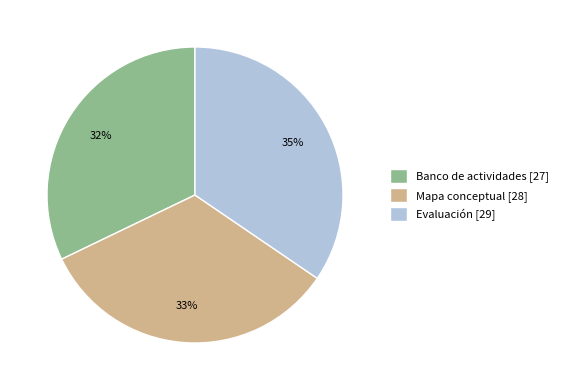

To the nearest percent, what is the combined percentage of Mapa conceptual [28] and Banco de actividades [27]?

65%